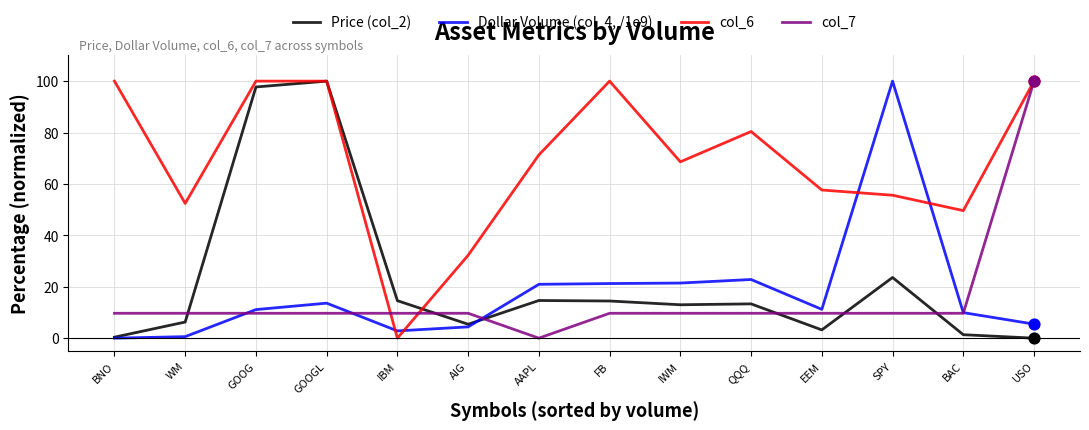

Which series has the largest total across all categories?

col_6